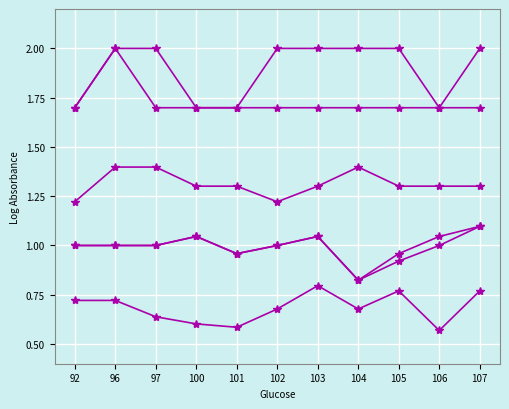

Count the number of data series in this chart.

6